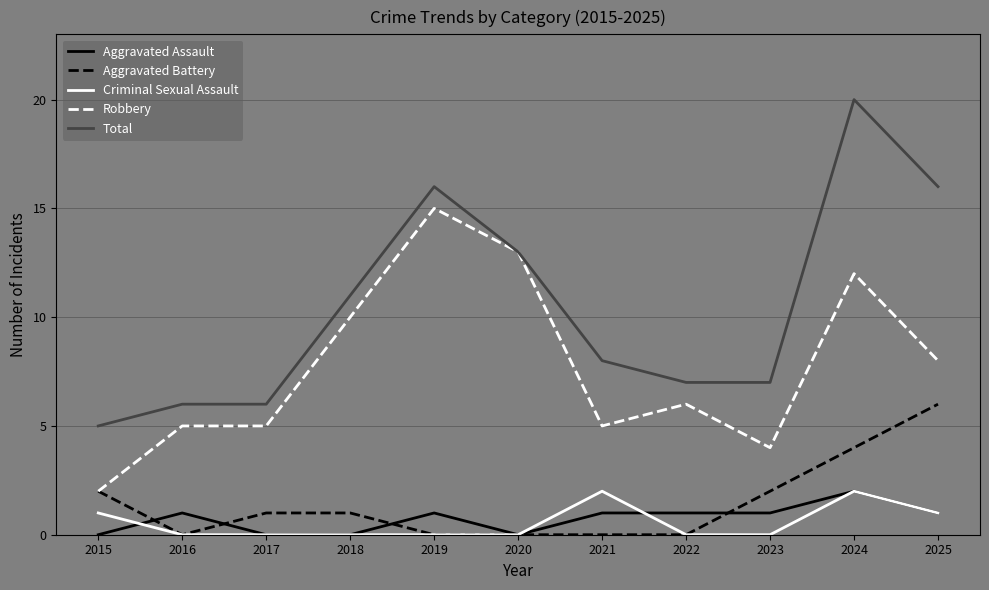

True or false: Total and Criminal Sexual Assault cross at least once.

False